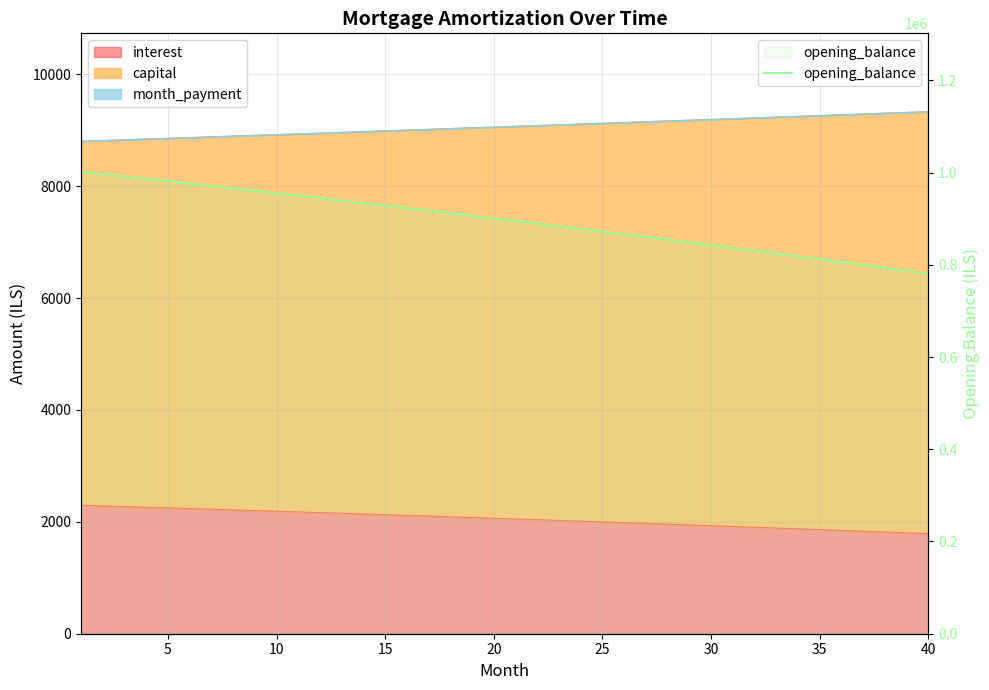

Reading left to right, extract all data points from this chart.

1001500.0	996486.5	991440.8	986362.7	981252.1	976108.7	970932.6	965723.5	960481.3	955205.8	949897.0	944554.5	939178.4	933768.5	928324.5	922846.4	917334.0	911787.2	906205.8	900589.6	894938.5	889252.4	883531.1	877774.4	871982.3	866154.4	860290.7	854391.1	848455.3	842483.2	836474.7	830429.5	824347.6	818228.7	812072.8	805879.6	799649.0	793380.8	787074.9	780731.0